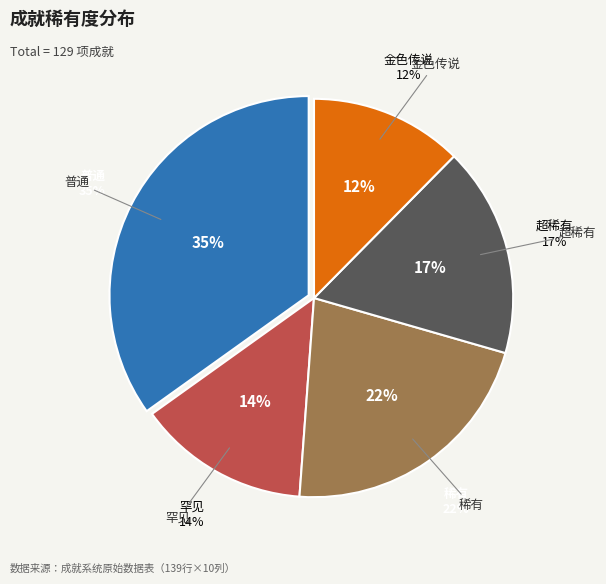

Is there a majority slice in this chart?

No